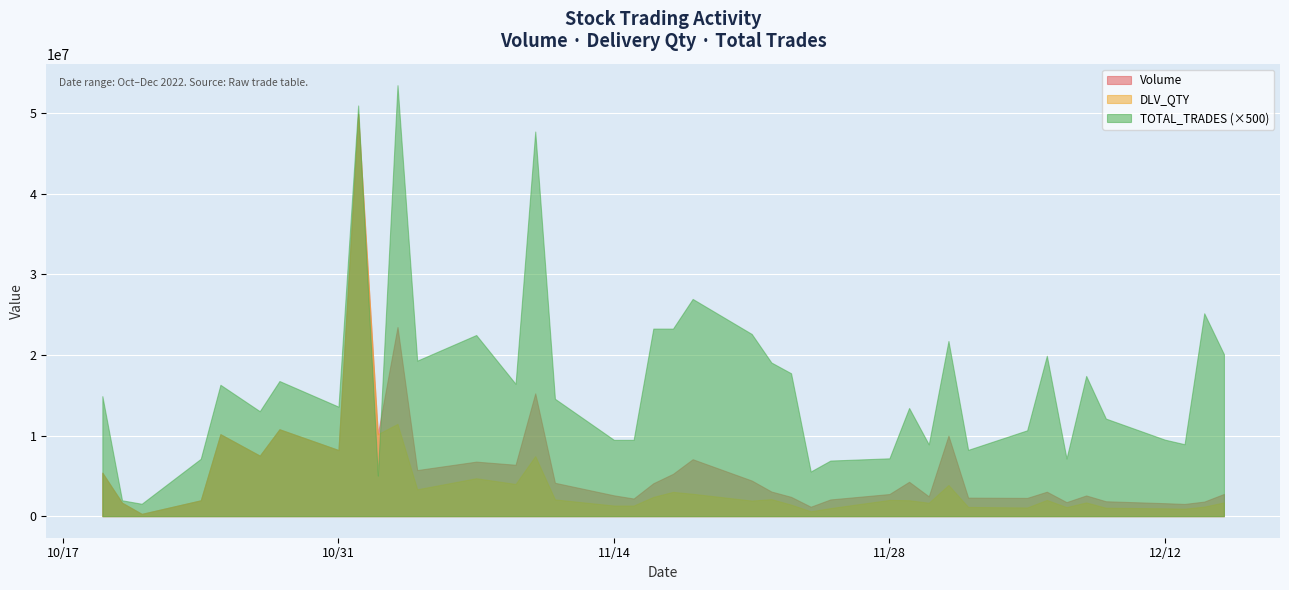

Which series has the largest total across all categories?

TOTAL_TRADES (×500)